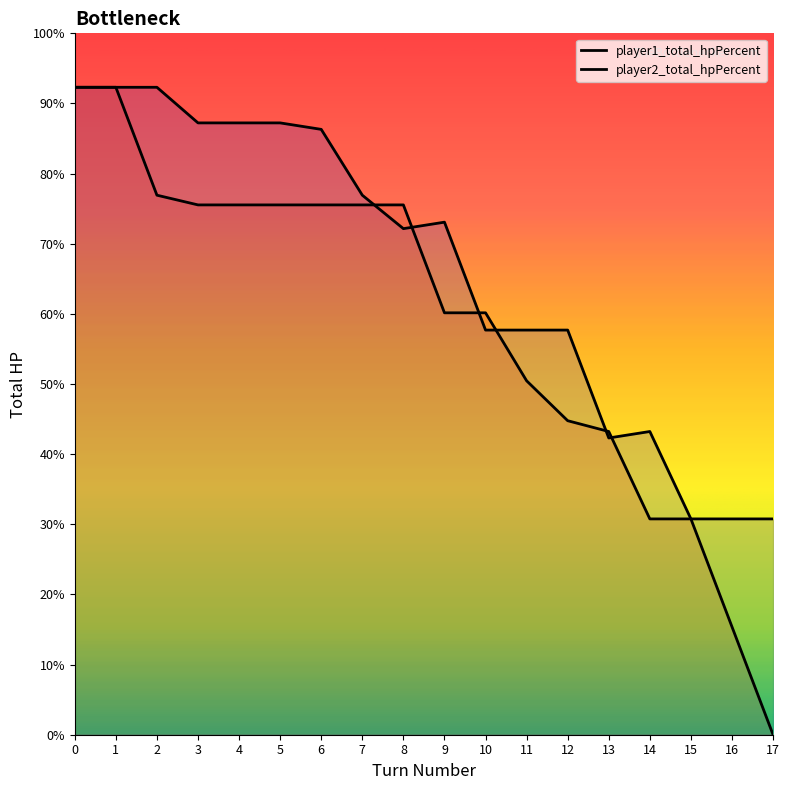

Where do player2_total_hpPercent and player1_total_hpPercent first cross each other?

7 and 8